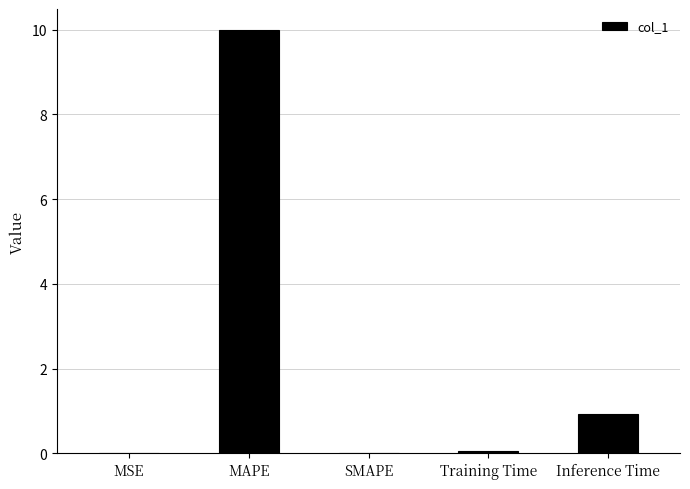

Which has a higher value, MAPE or Inference Time?

MAPE